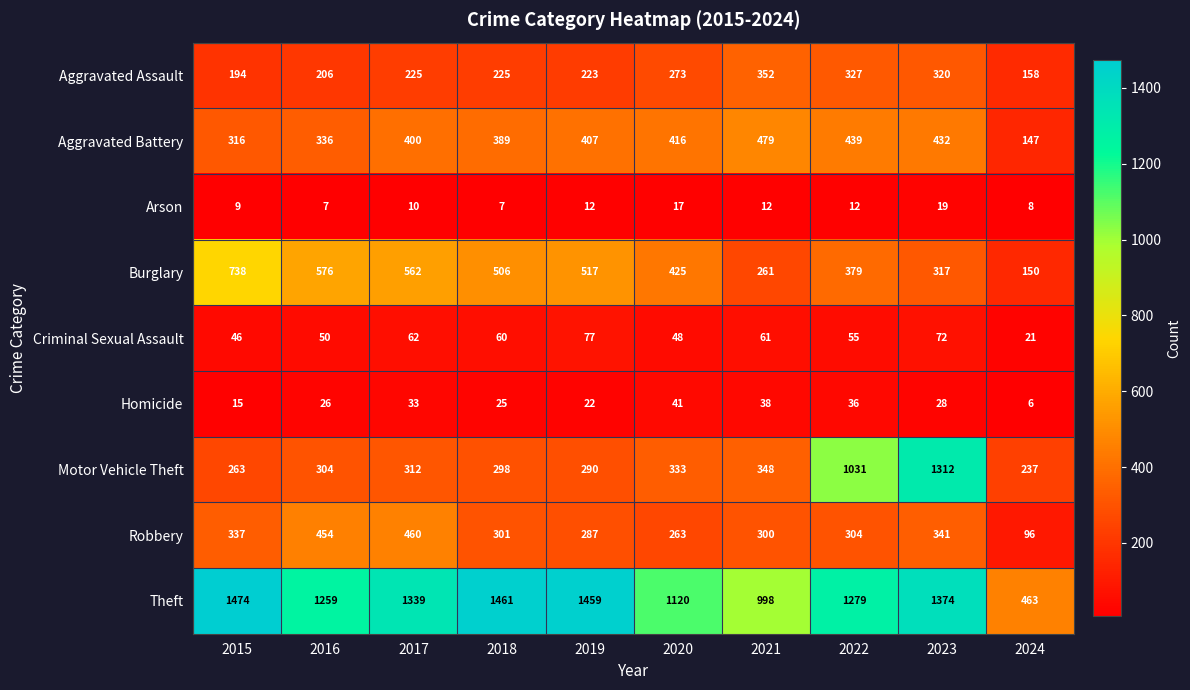

Which series has the largest range (max minus min)?

Motor Vehicle Theft